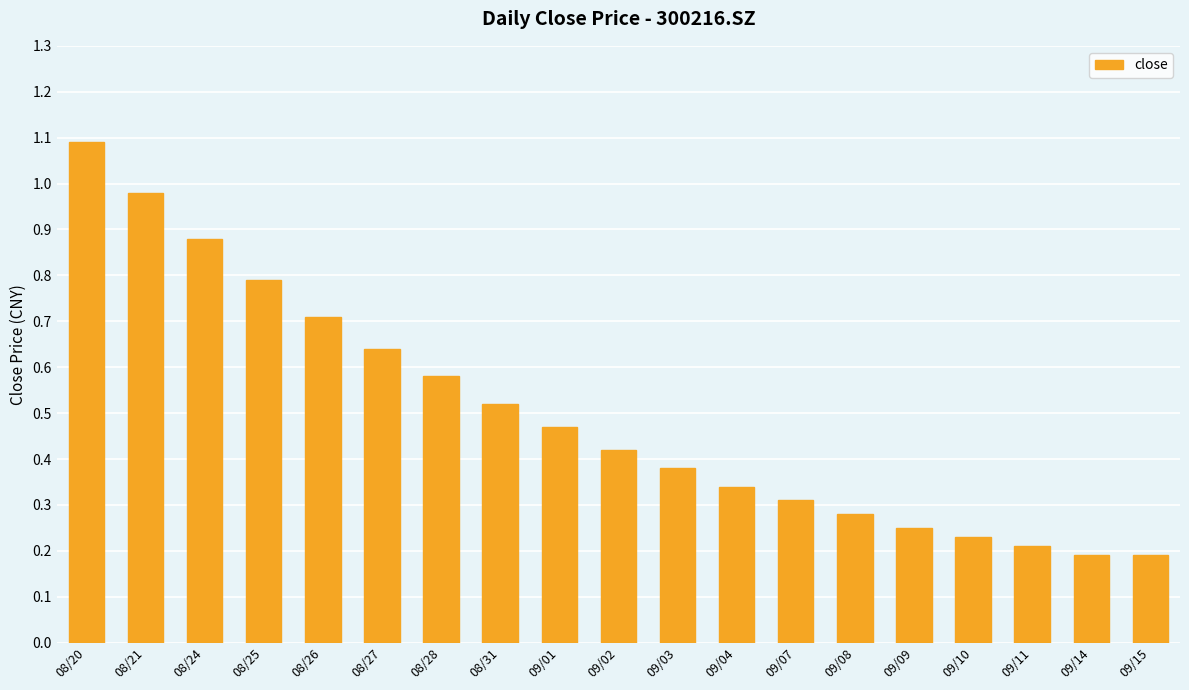

At which category does the chart reach its peak across all series?

08/20